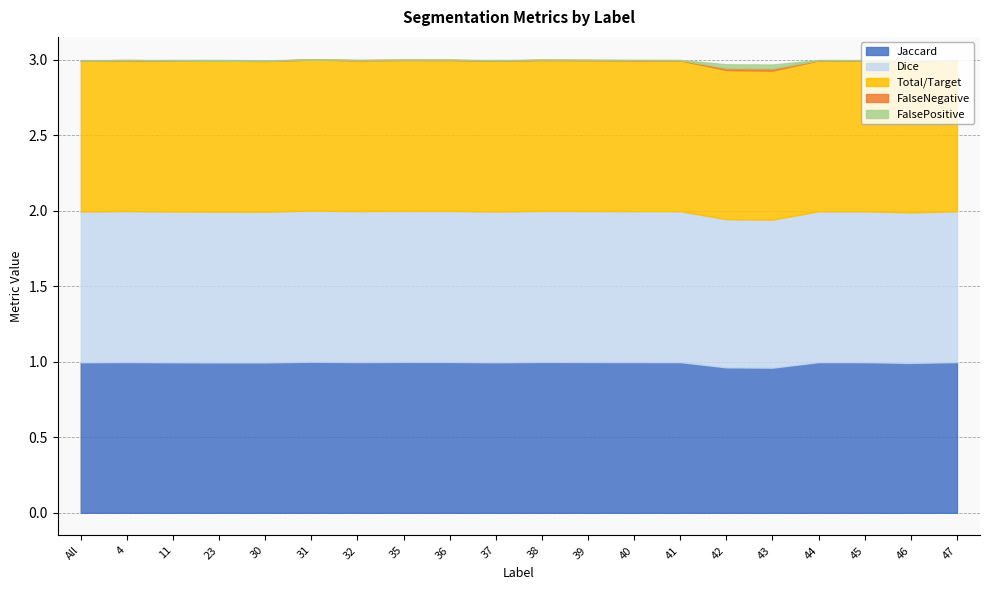

The value of FalseNegative at 32 is 0.0. True or false?

True